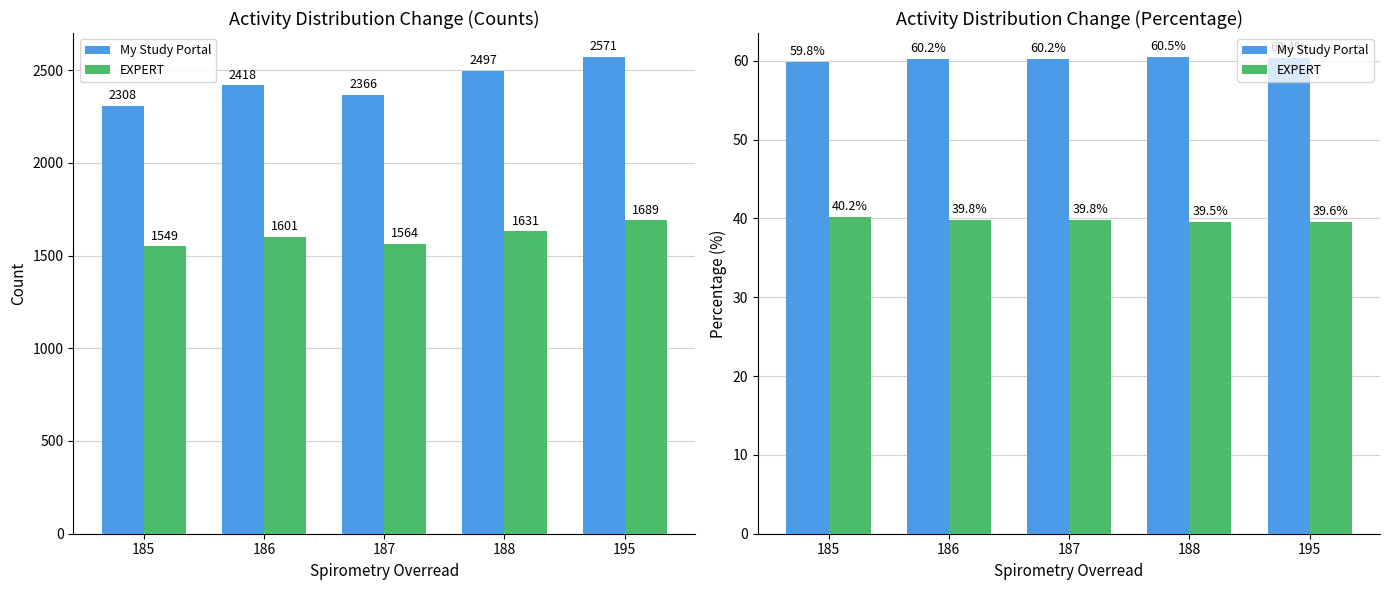

The My Study Portal series shows 60.4 at 195. True or false?

True